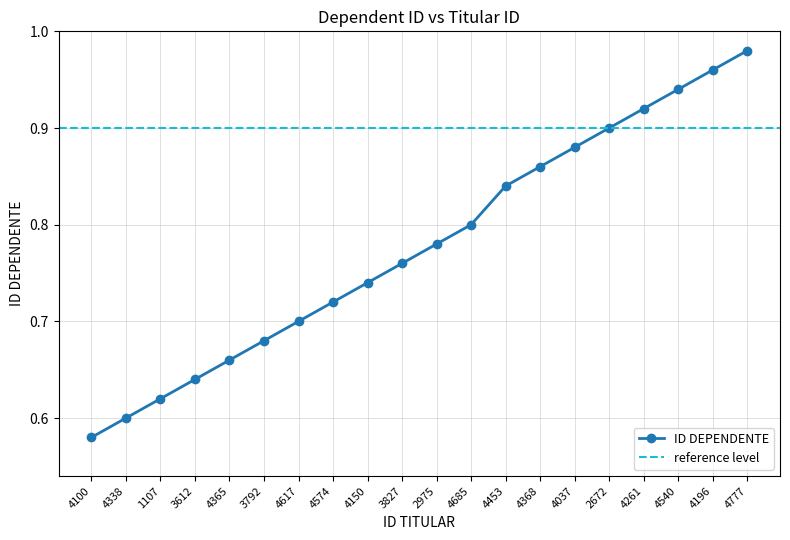

Which label corresponds to the largest value in the chart?

4777